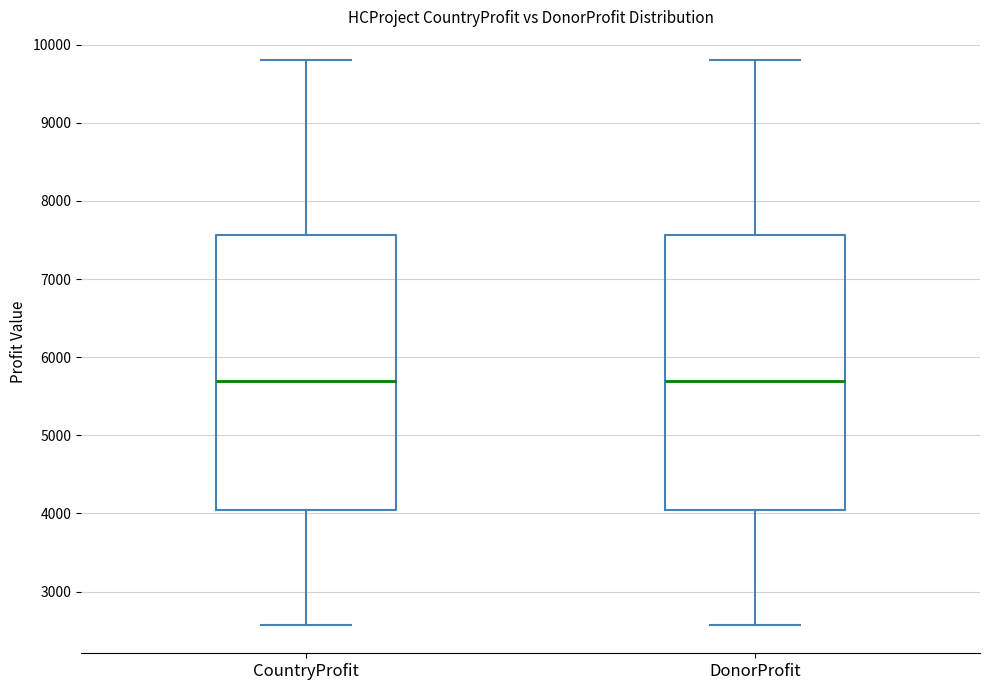

Reading left to right, transcribe this box plot: for each box, give where its median line is, the range the box spans, and where its two whiskers end, as read against the y-axis. The values are not printed on the chart, so give them approximately, as read against the axis.

CountryProfit: median 5700, box 4000 to 7600, whiskers 2600 to 9800
DonorProfit: median 5700, box 4000 to 7600, whiskers 2600 to 9800